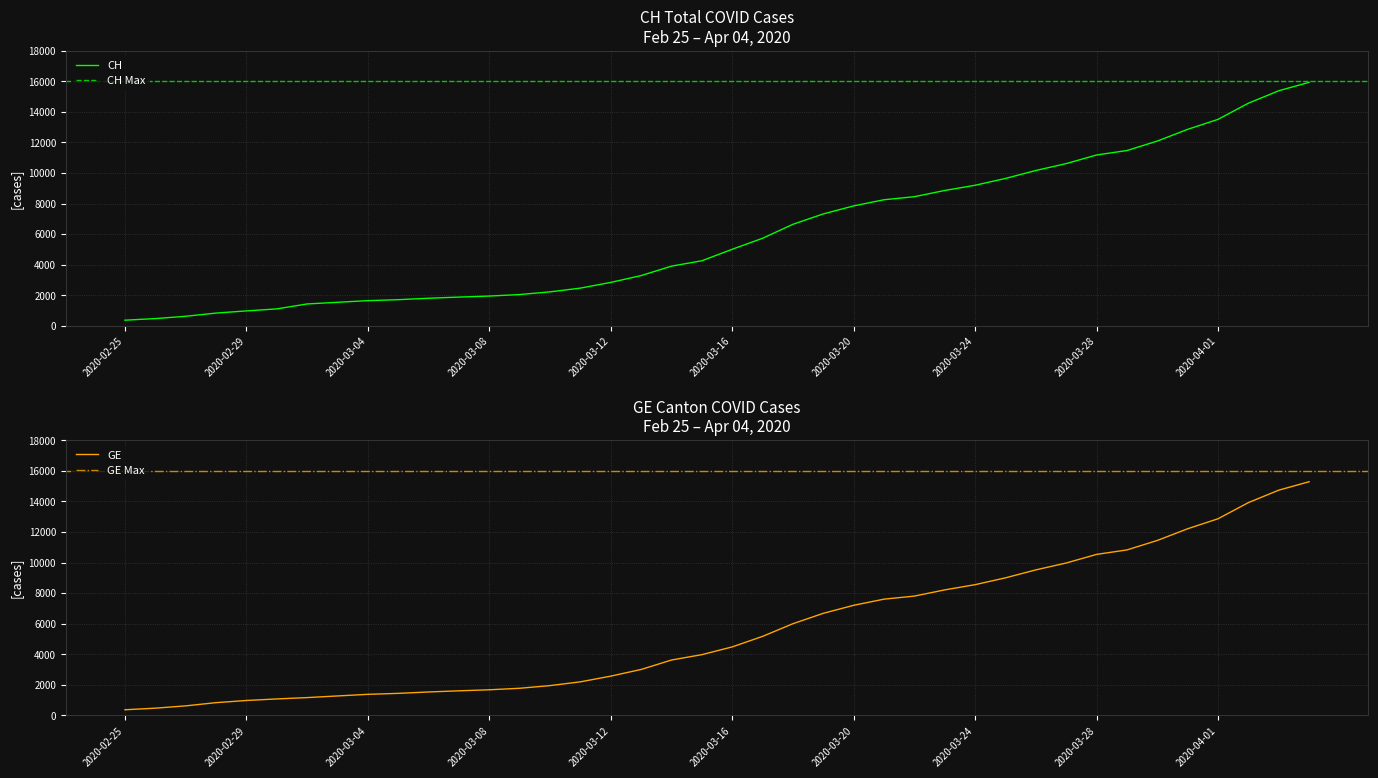

How many values in the CH series are below 5012?

20